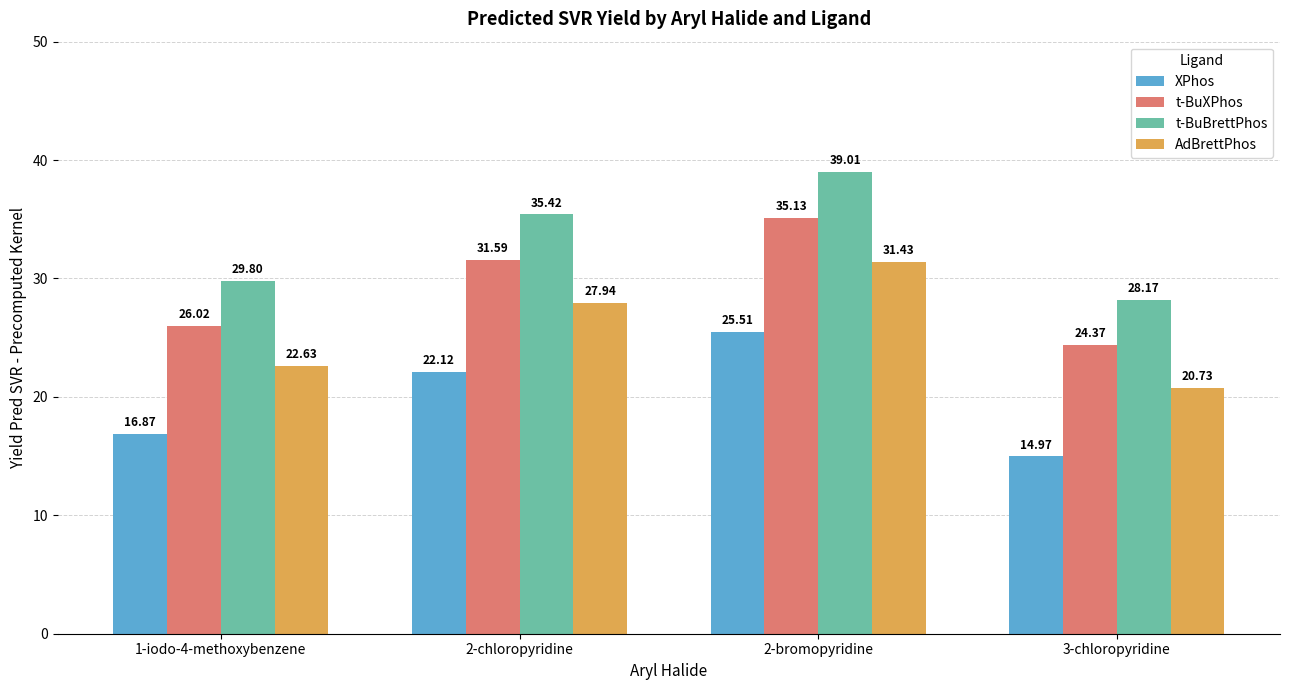

What is the difference between the highest and lowest values at 2-bromopyridine?

13.5